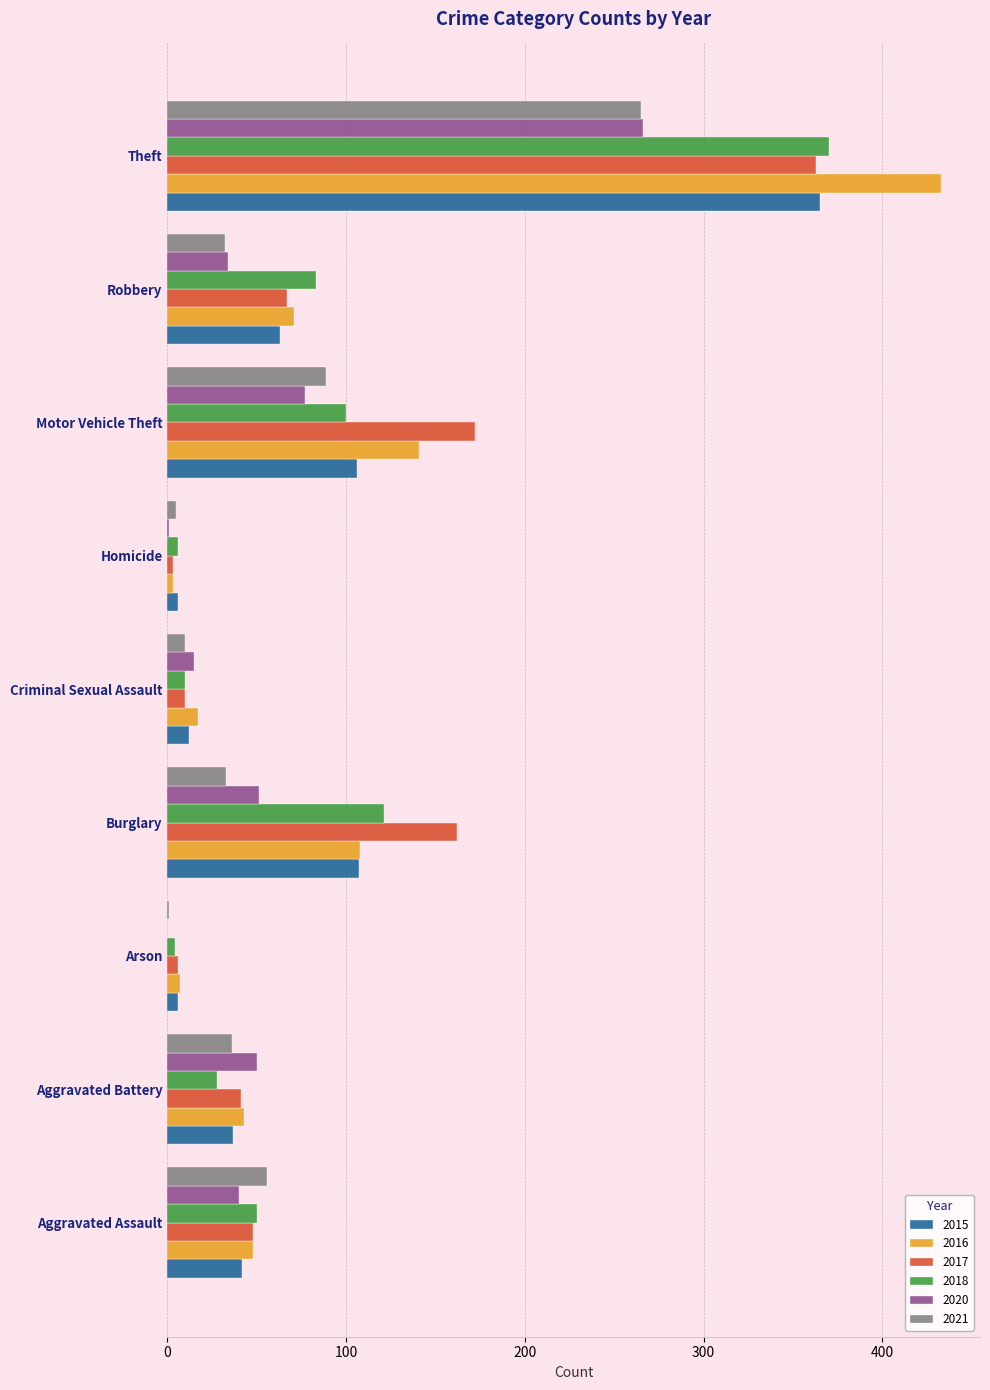

What is the sum of the 2017 values at Robbery and Motor Vehicle Theft?

239